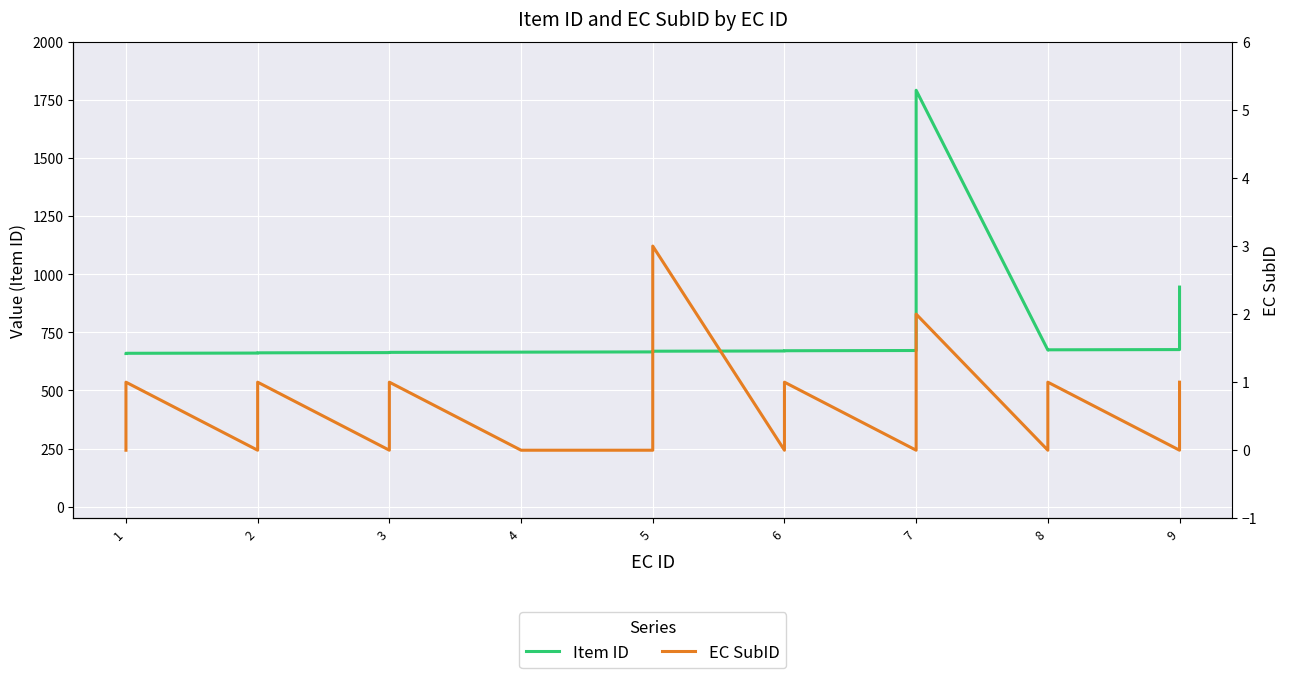

How many values in the Item ID series are below 669?

10